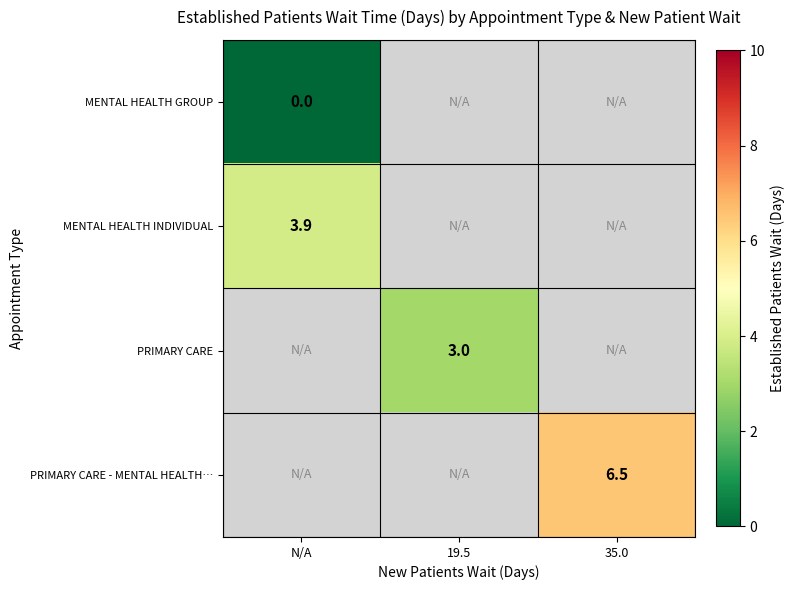

Is it true that MENTAL HEALTH INDIVIDUAL equals 6.4 at N/A?

False